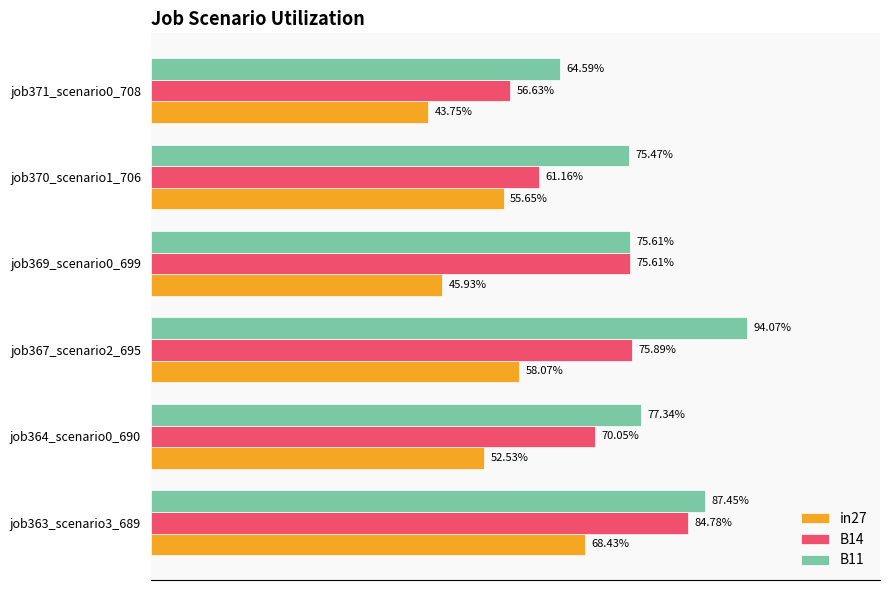

What are all the series names shown in the legend?

in27, B14, B11